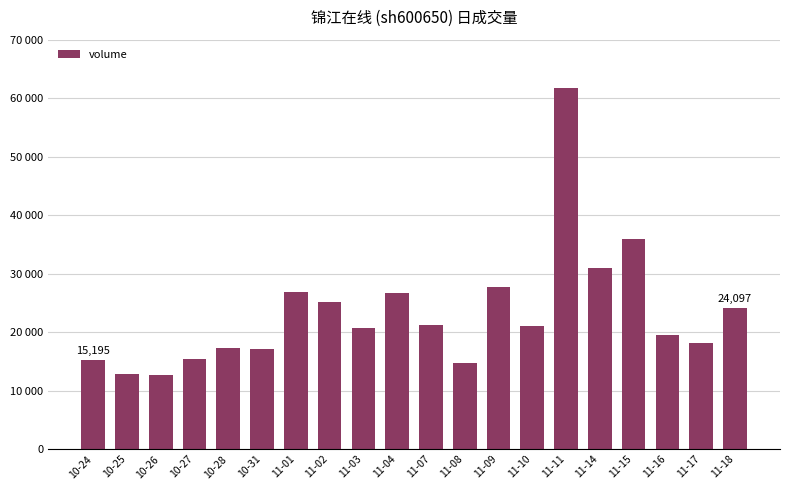

Approximately how many times larger is the value at 11-04 compared to 11-01?

1.0